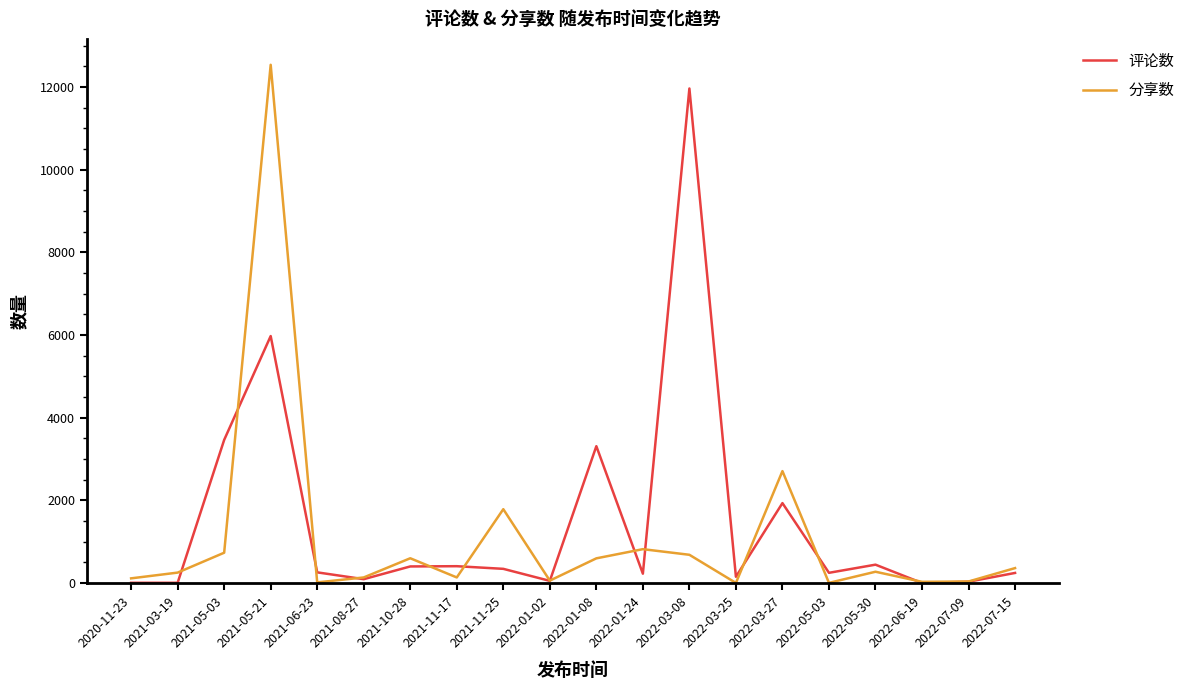

Which series changed the most between 2021-05-03 and 2021-10-28?

评论数